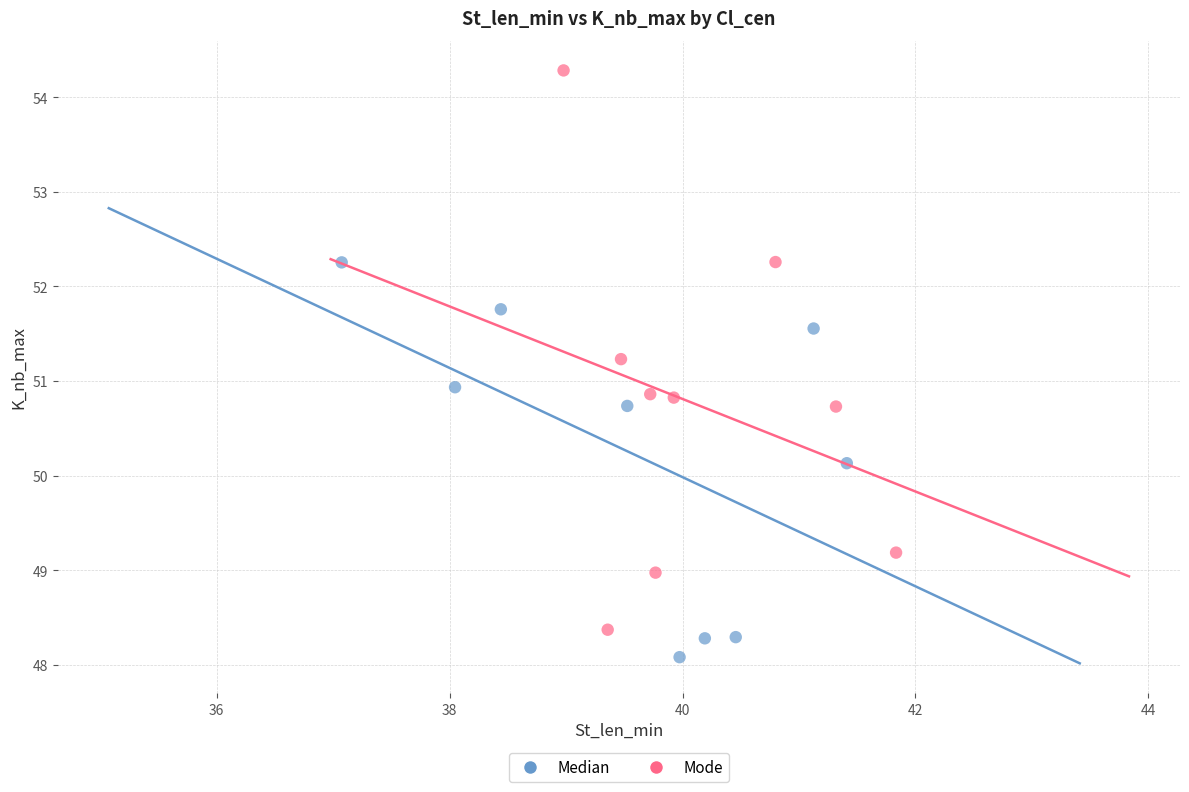

Which series has the widest spread of Y values?

Mode